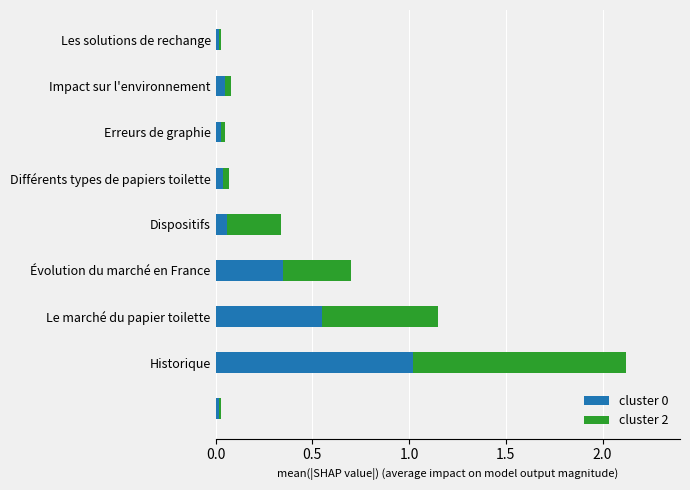

What is the sum of all cluster 0 values?

2.1